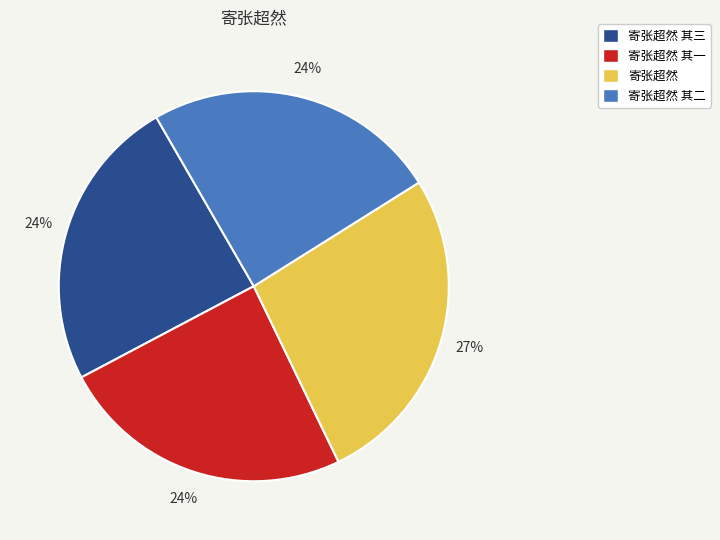

Which has a higher value, 寄张超然 or 寄张超然 其二?

寄张超然